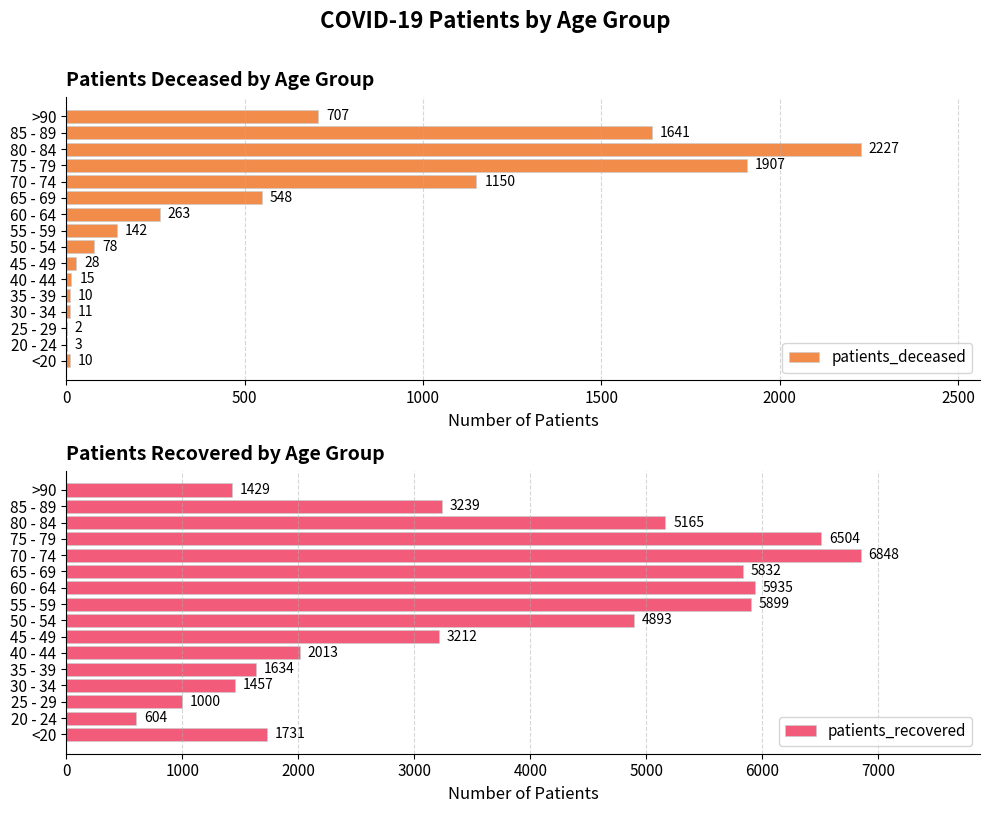

Where is patients_recovered nearest to the value 3726?

85 - 89